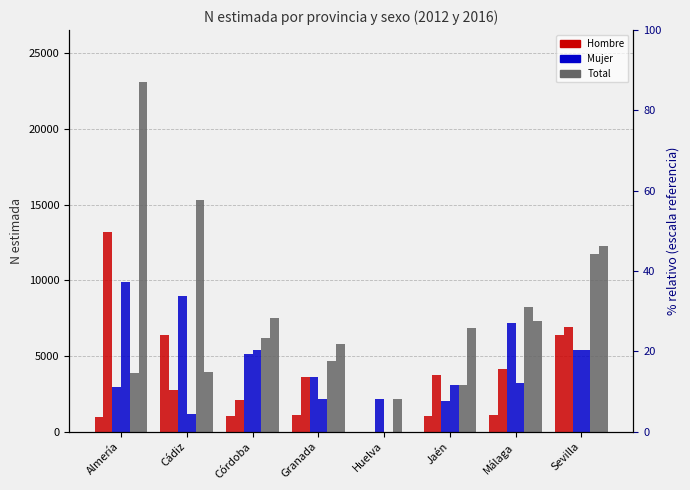

Which category has the highest value in the Hombre 2012 series?

Sevilla